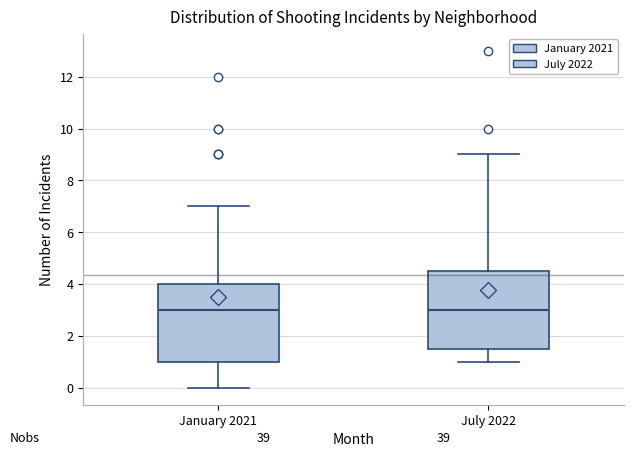

Reading left to right, transcribe this box plot: for each box, give where its median line is, the range the box spans, and where its two whiskers end, as read against the y-axis. The values are not printed on the chart, so give them approximately, as read against the axis.

January 2021: median 3.0, box 1.0 to 4.0, whiskers 0.0 to 7.0
July 2022: median 3.0, box 1.6 to 4.6, whiskers 1.0 to 9.0